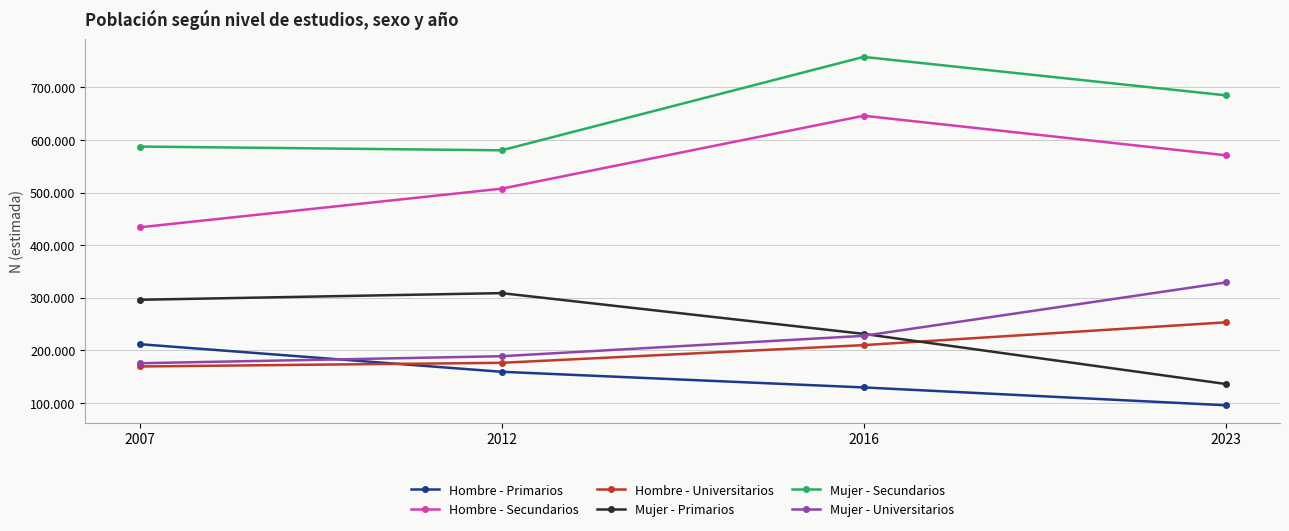

What are all the series names shown in the legend?

Hombre - Primarios, Hombre - Secundarios, Hombre - Universitarios, Mujer - Primarios, Mujer - Secundarios, Mujer - Universitarios